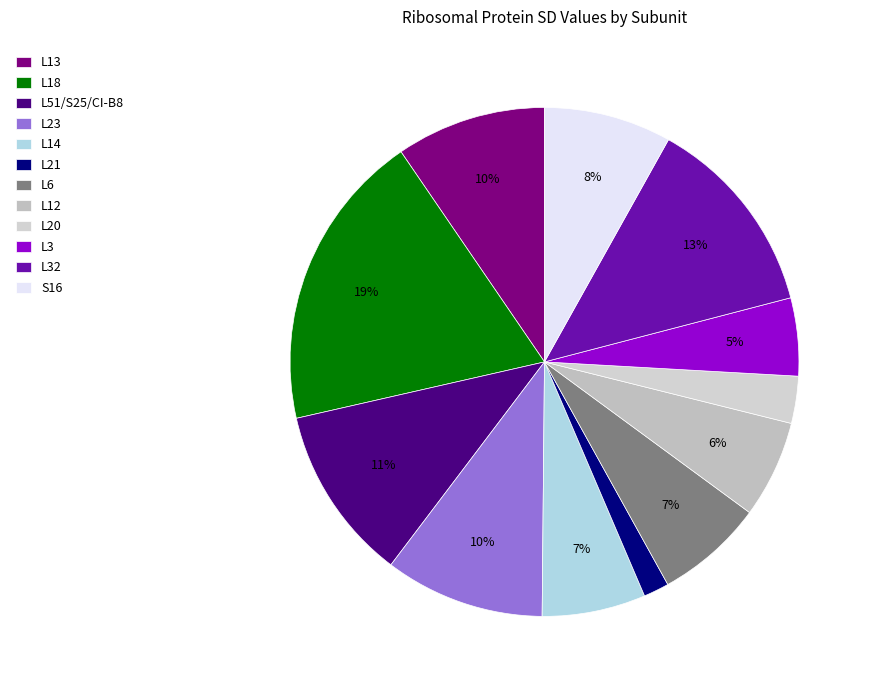

True or false: L51/S25/CI-B8 accounts for 11% of the total.

True